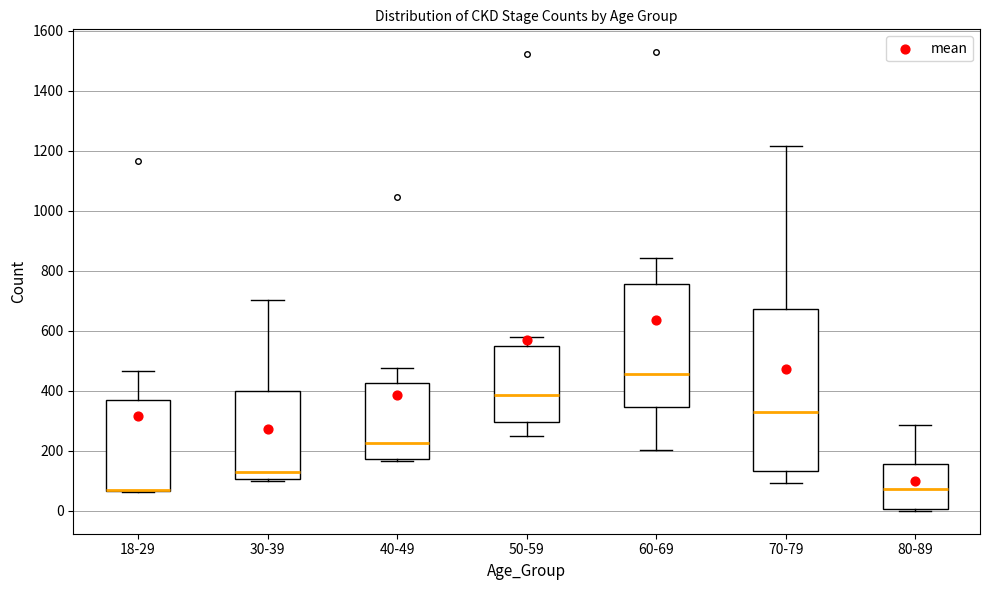

Reading left to right, transcribe this box plot: for each box, give where its median line is, the range the box spans, and where its two whiskers end, as read against the y-axis. The values are not printed on the chart, so give them approximately, as read against the axis.

18-29: median 80 (drawn on the box's lower edge), box 60 to 360, whiskers 60 to 460
30-39: median 120, box 100 to 400, whiskers 100 (just below the box's lower edge) to 700
40-49: median 220, box 180 to 420, whiskers 160 to 480
50-59: median 380, box 300 to 560, whiskers 240 to 580
60-69: median 460, box 340 to 760, whiskers 200 to 840
70-79: median 340, box 140 to 680, whiskers 100 to 1220
80-89: median 80, box 0 to 160, whiskers 0 to 280